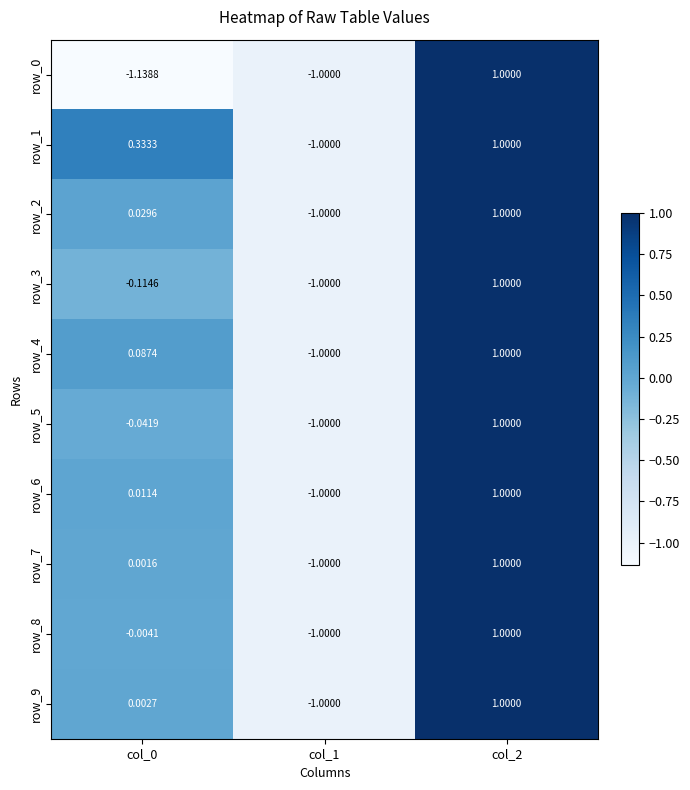

How many values in the row_2 series are below 0?

1